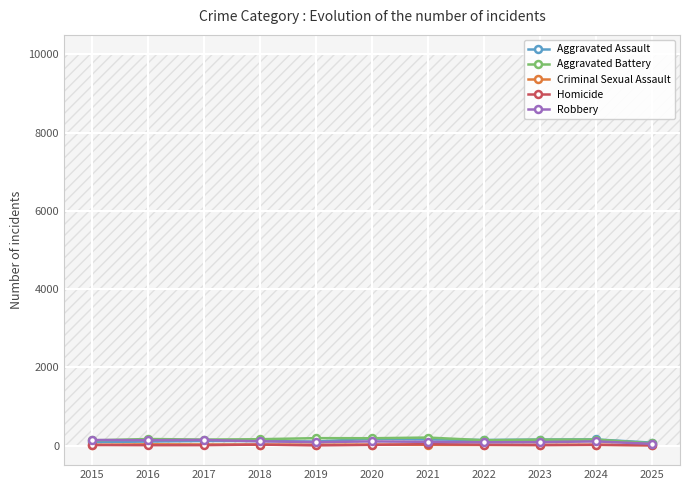

What is the difference between the maximum and minimum values in the Aggravated Battery series?

146